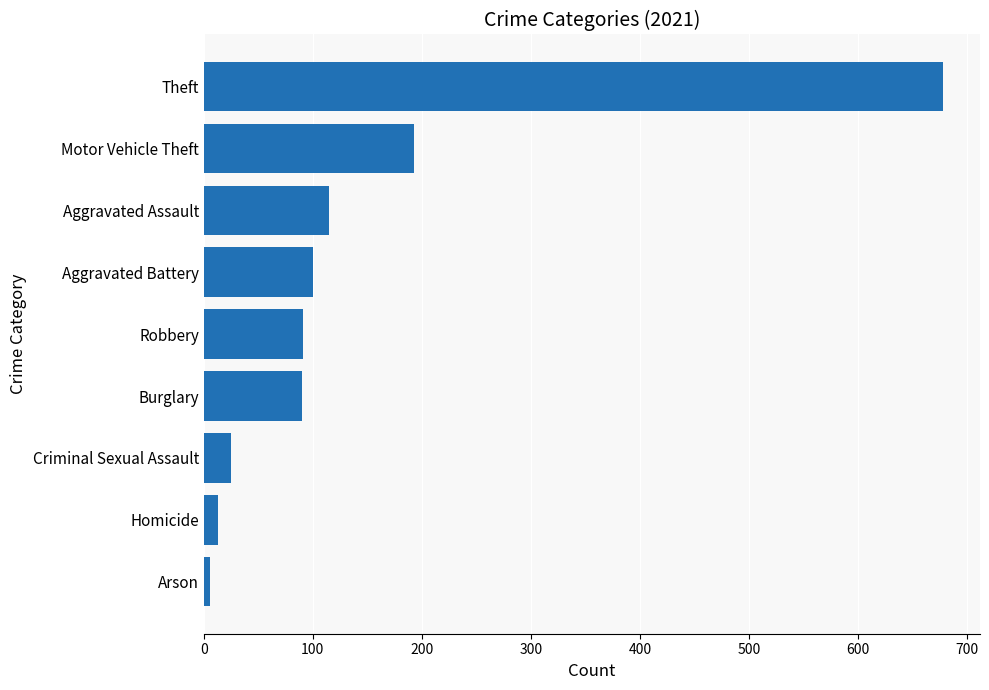

Which category has the highest value across all series?

Theft